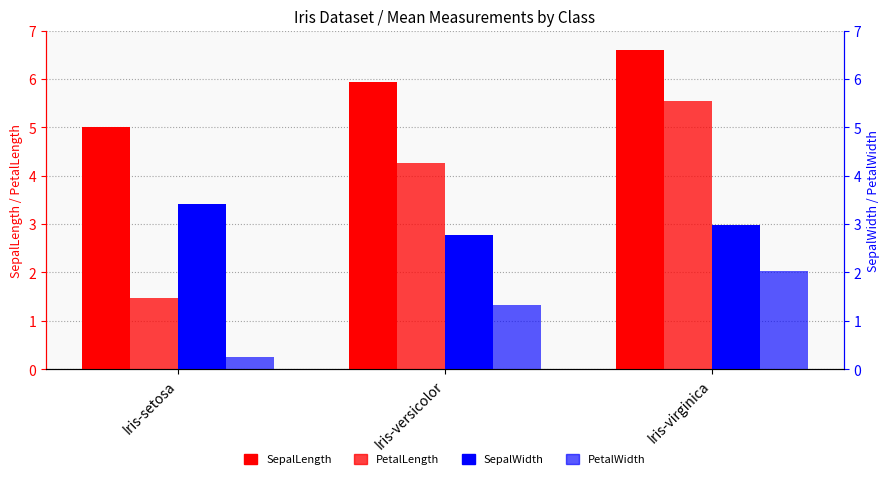

Reading left to right, list all the values displayed in this chart.

SepalLength: 5.0	5.9	6.6
PetalLength: 1.5	4.3	5.6
SepalWidth: 3.4	2.8	3.0
PetalWidth: 0.2	1.3	2.0